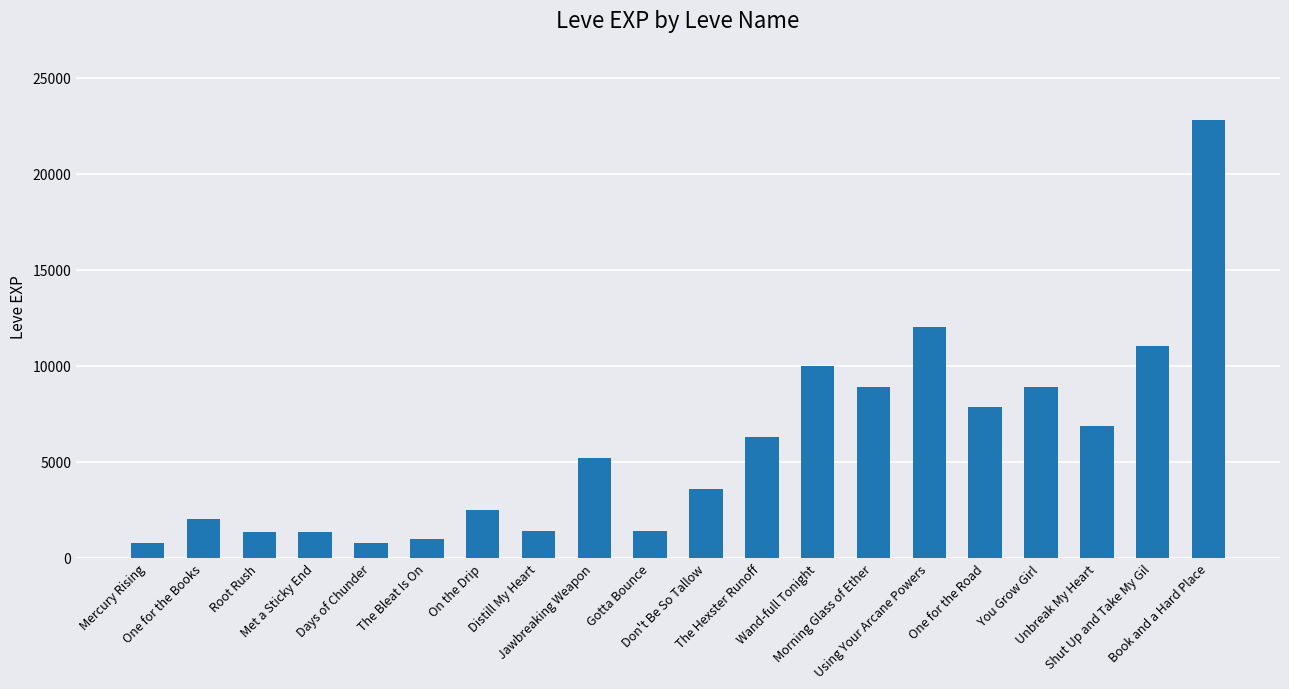

What is the difference between the maximum and minimum values?

21990